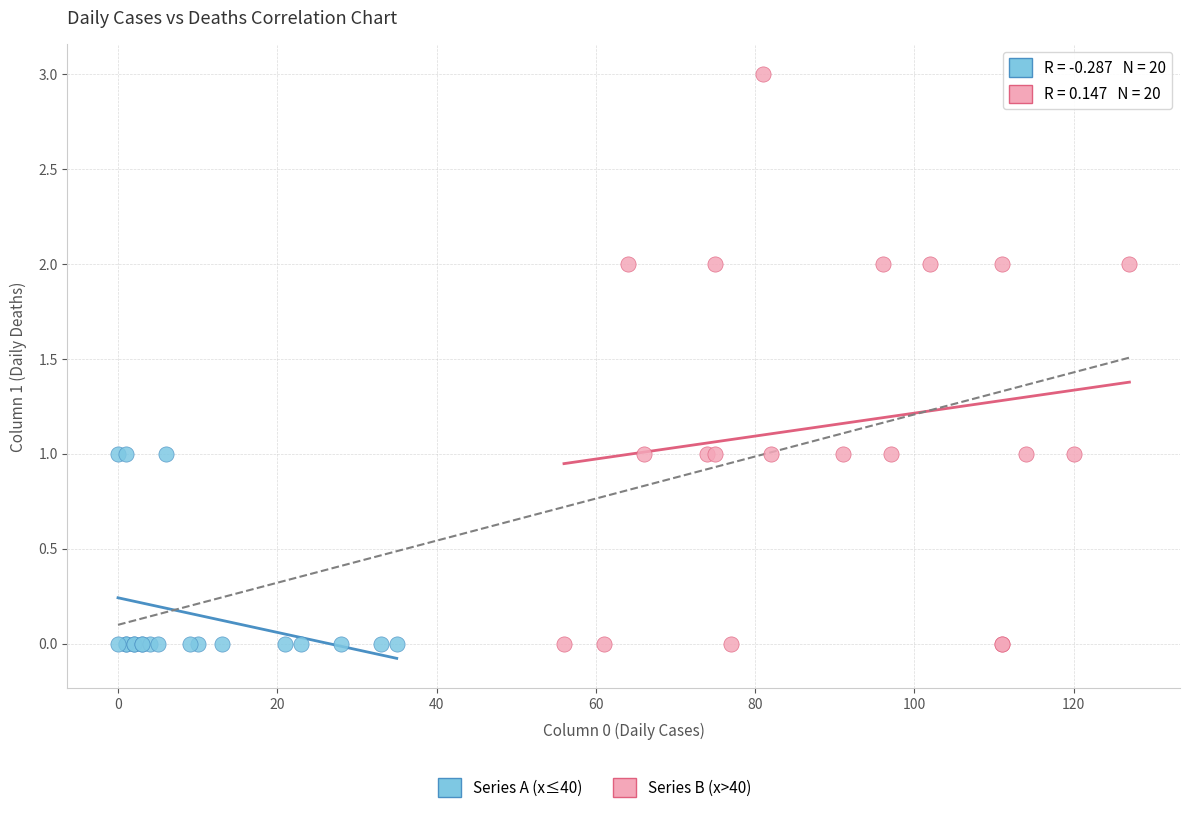

Which series contains the highest Y value?

Series B (x>40)